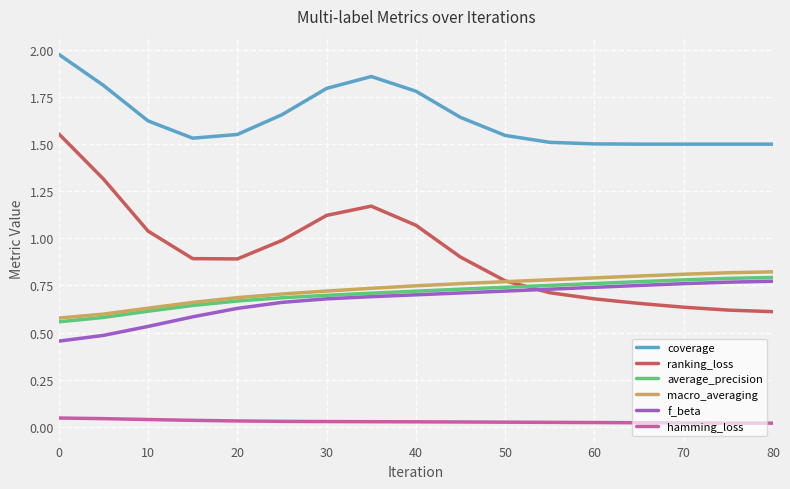

Which series has the largest range (max minus min)?

ranking_loss